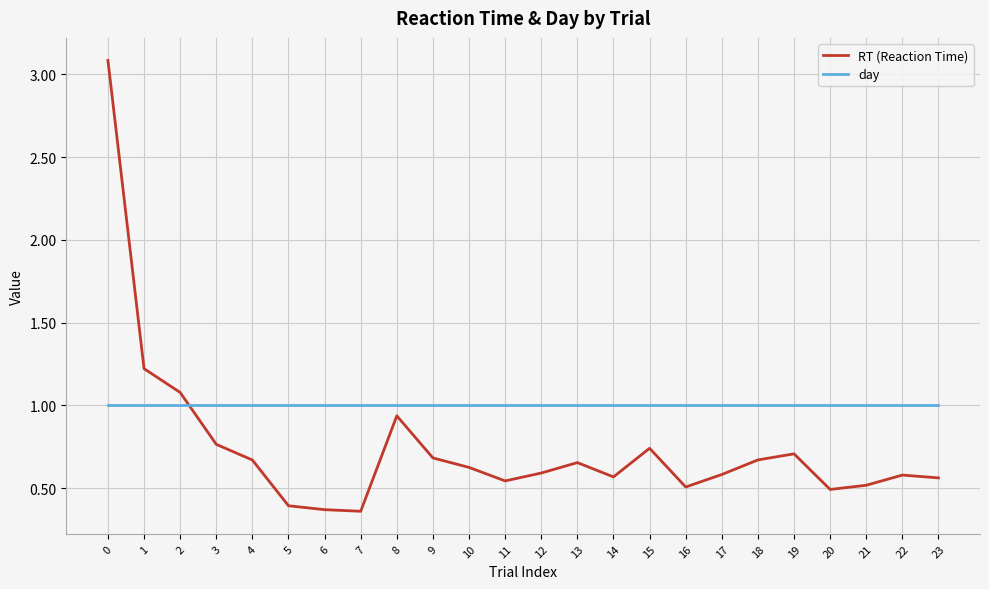

What is the total value across all series at 6?

1.4